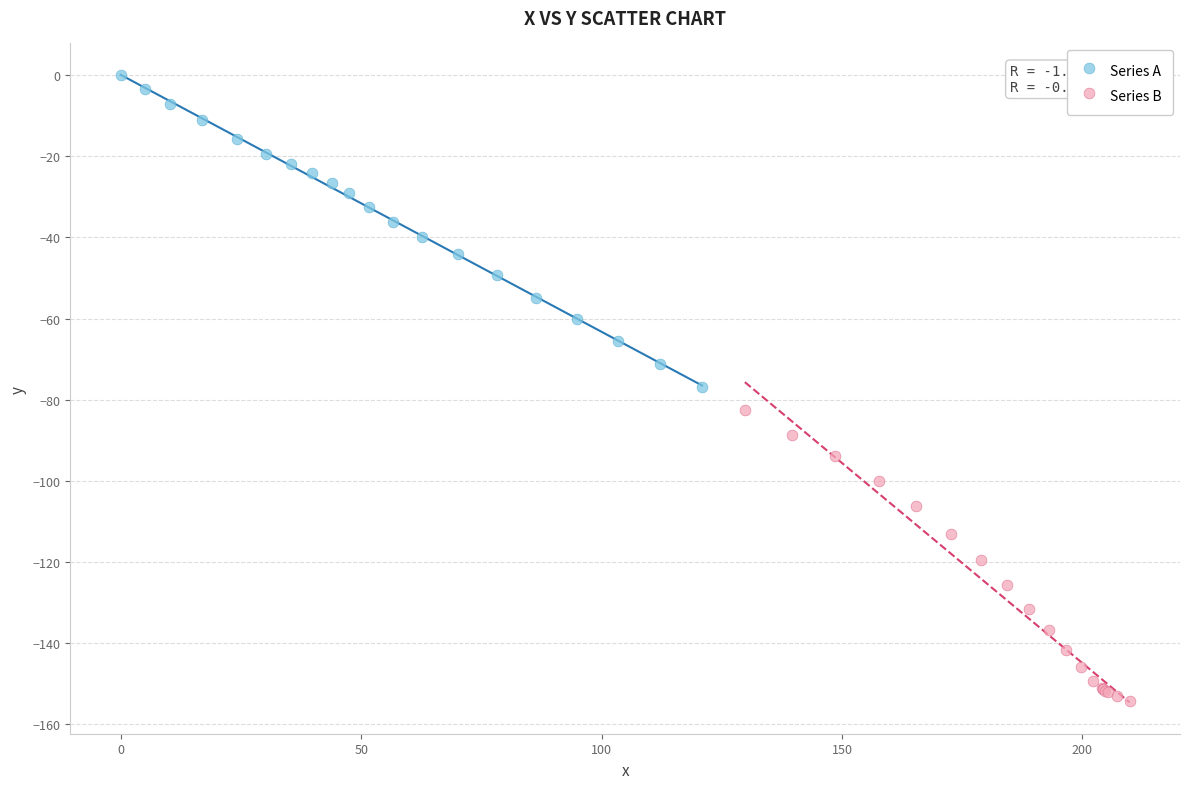

Which series contains the highest Y value?

Series A